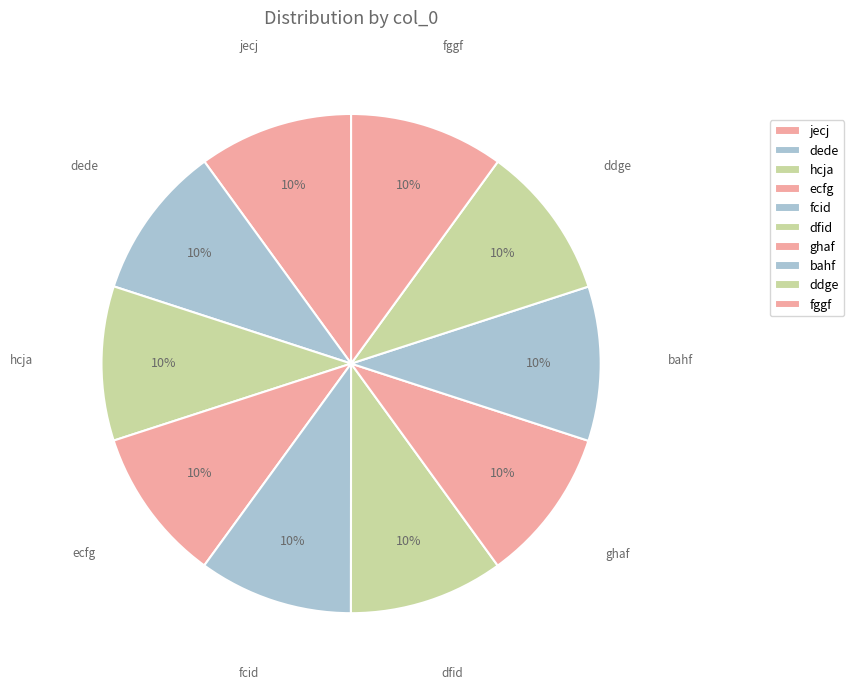

To the nearest percent, what portion does dfid represent?

10%